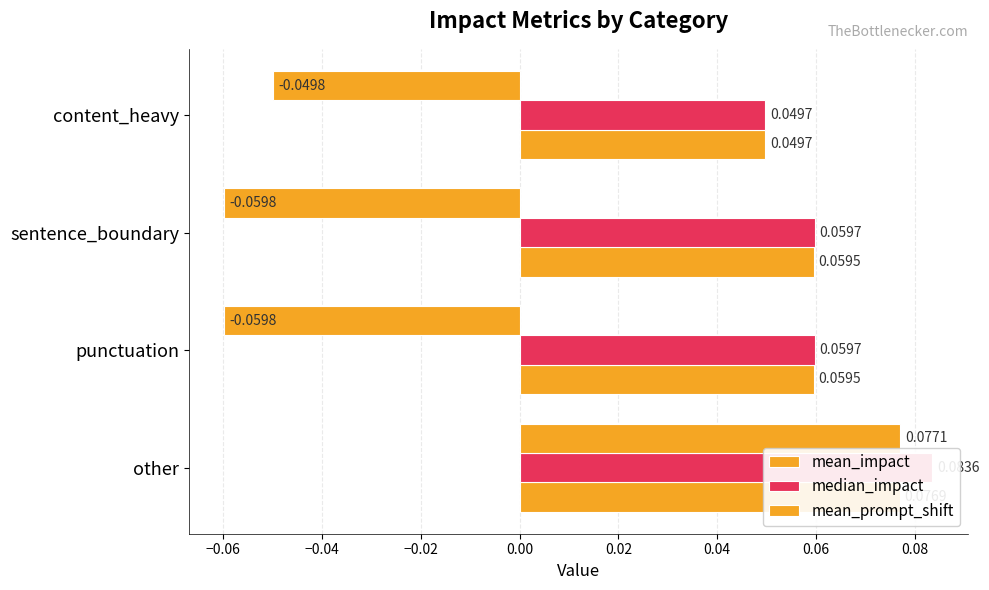

True or false: mean_prompt_shift has a value of -0.1 at punctuation.

False